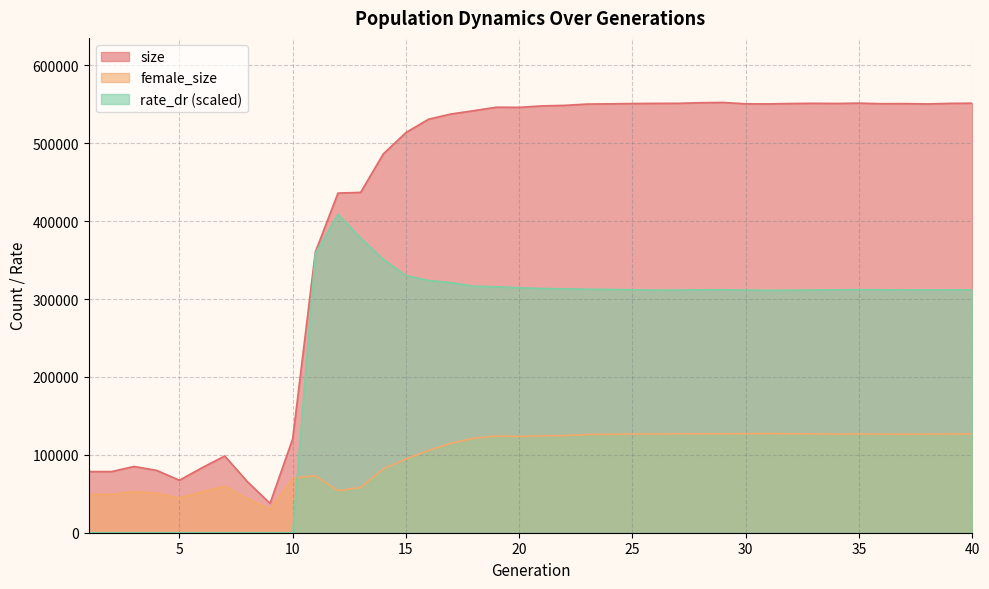

At which label does size first exceed 548056?

22